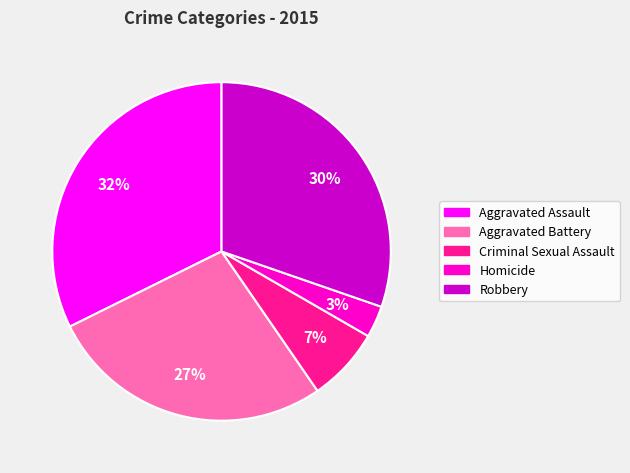

True or false: Robbery accounts for 30% of the total.

True